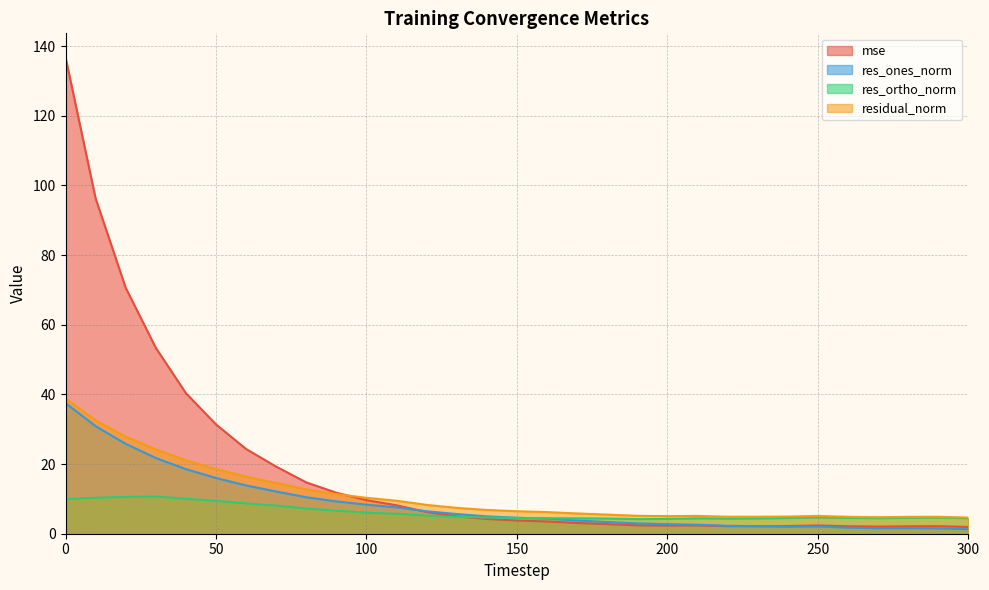

What are all the series names shown in the legend?

mse, res_ones_norm, res_ortho_norm, residual_norm